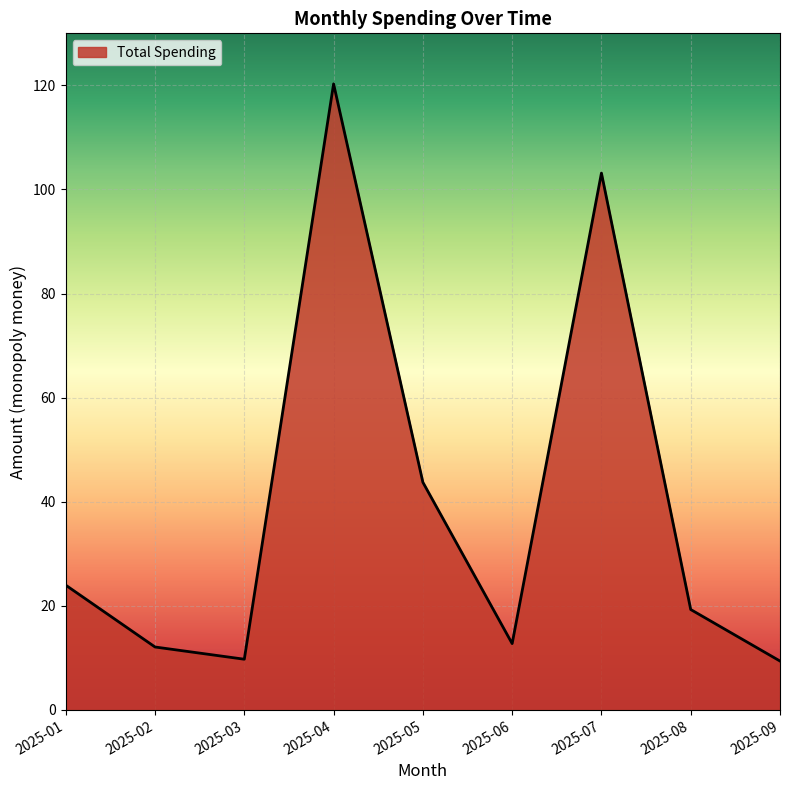

What is the greatest value displayed?

120.3